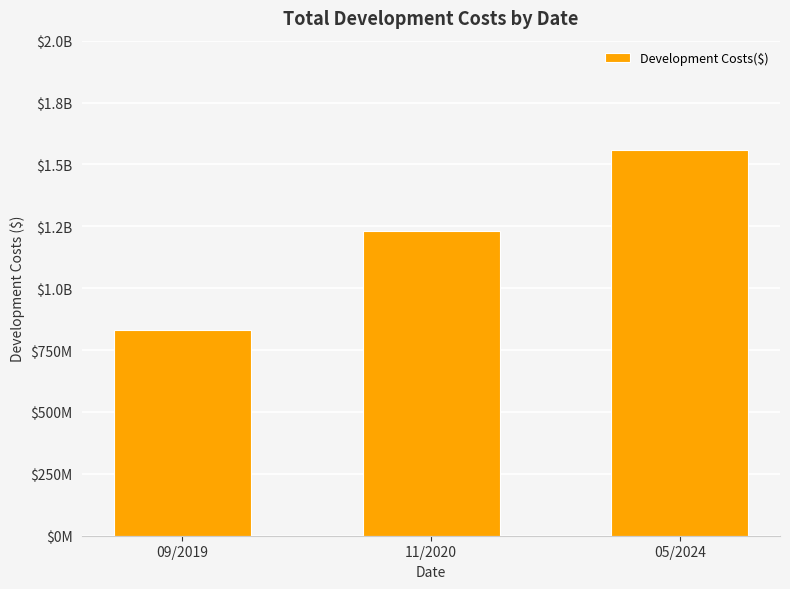

What is the smallest value displayed?

833000000